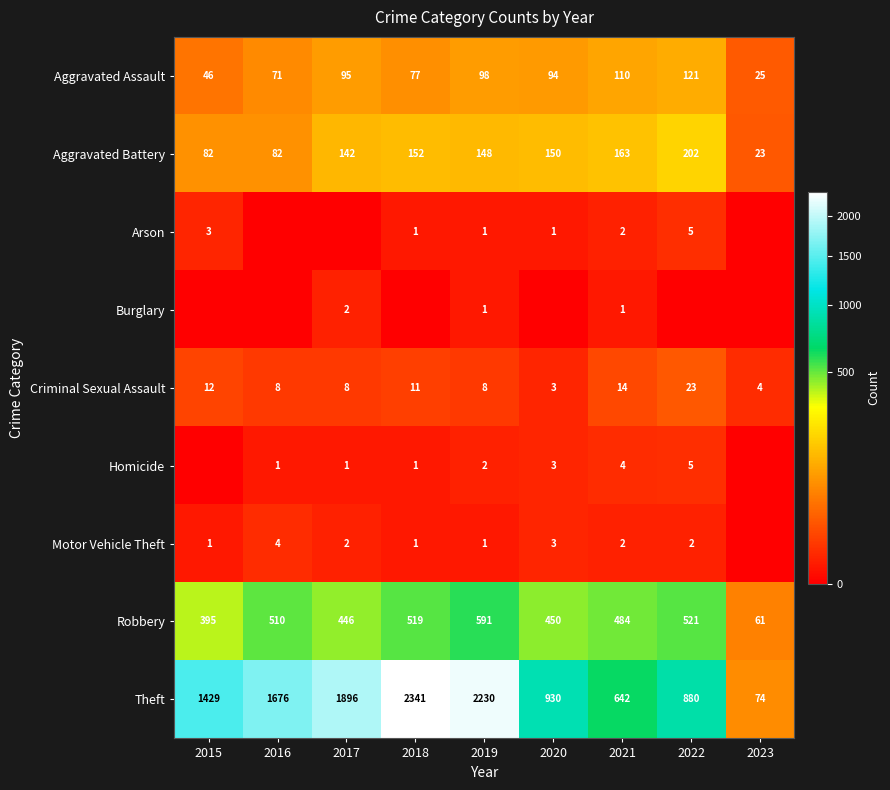

What is the sum of the Homicide values at 2019 and 2018?

3